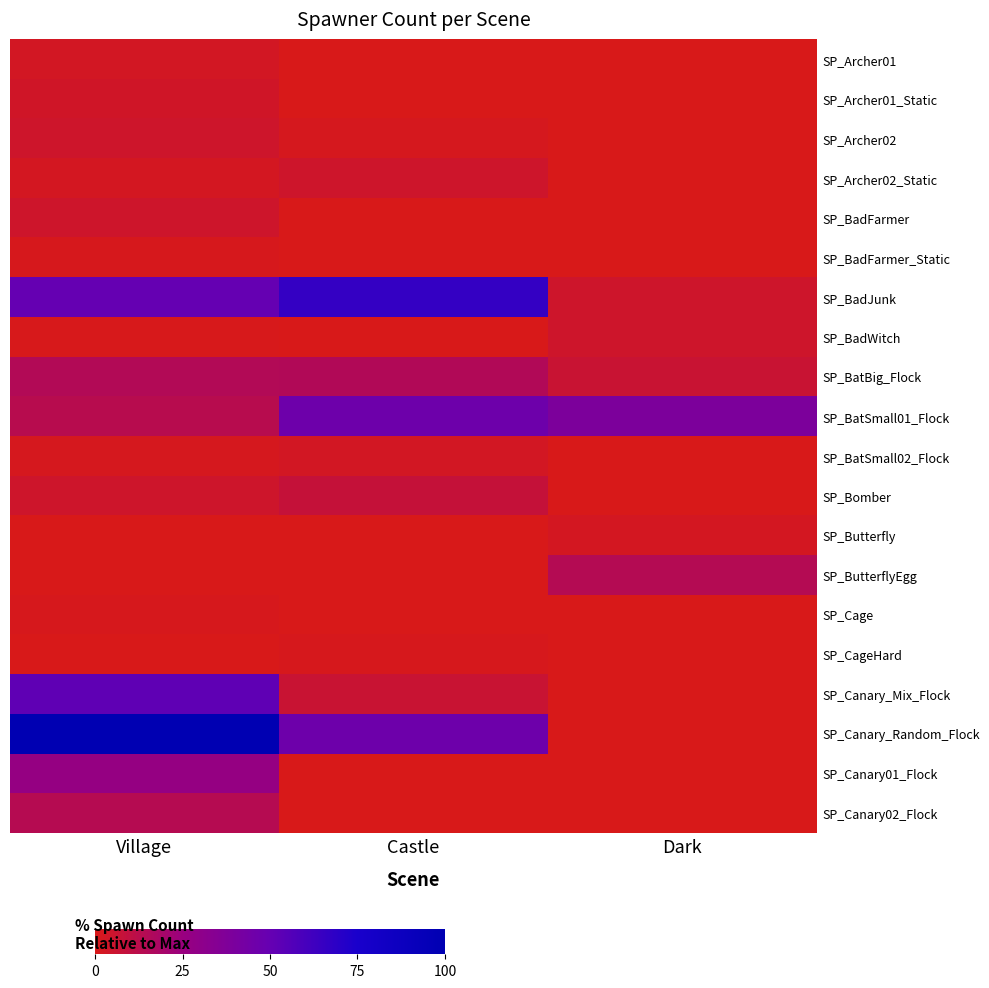

Between Castle and Village, which is larger?

Village